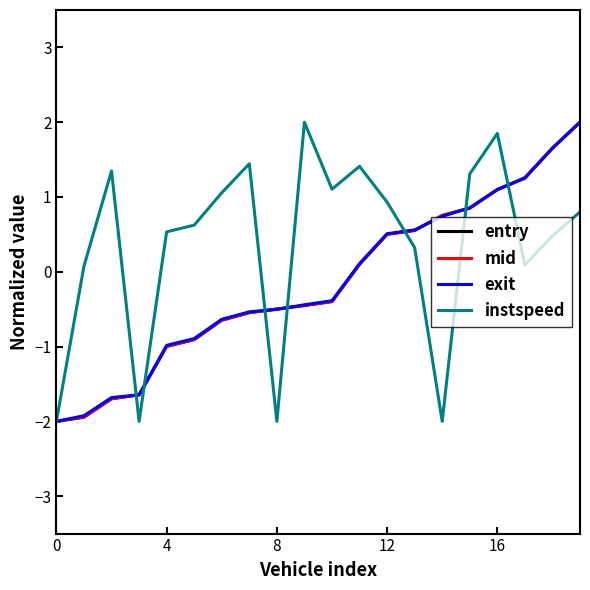

Which series has the largest total across all categories?

instspeed